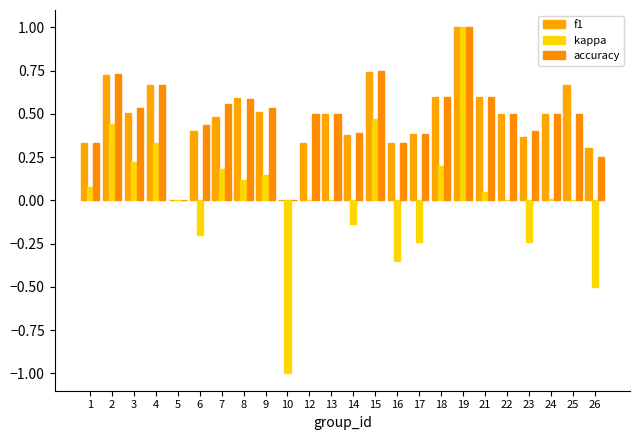

At which category does the chart reach its minimum across all series?

10